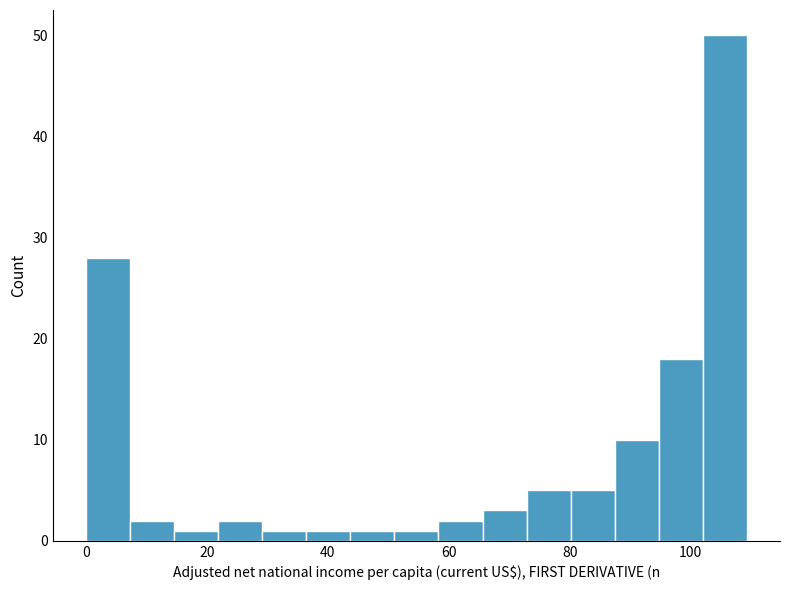

Read against the x-axis, roughly where is the centre of the tallest bar?

106